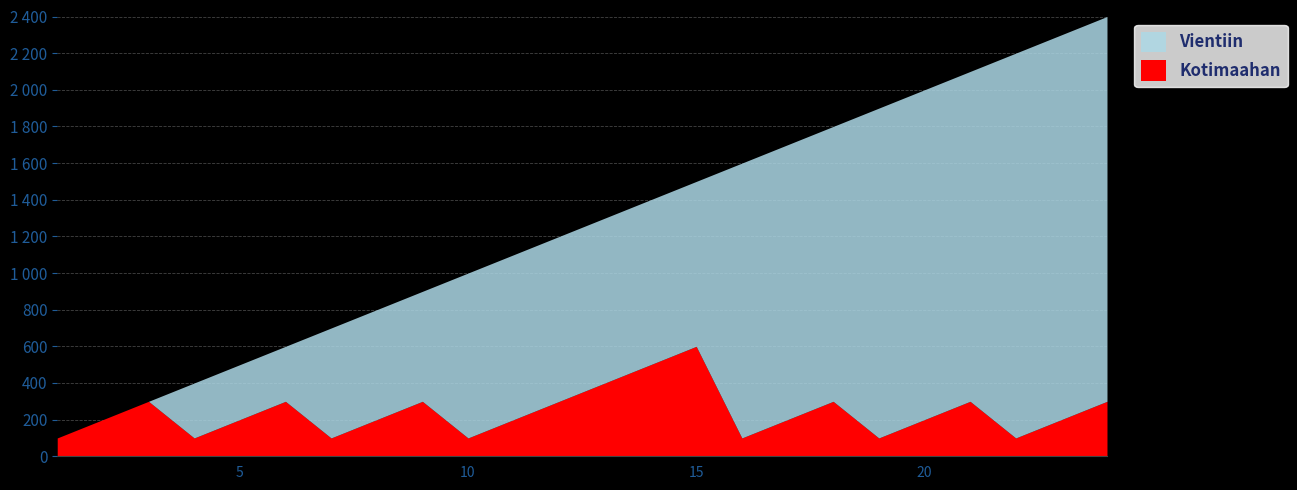

Which series changed the most between 02.15.13 and 02.19.13?

Kotimaahan